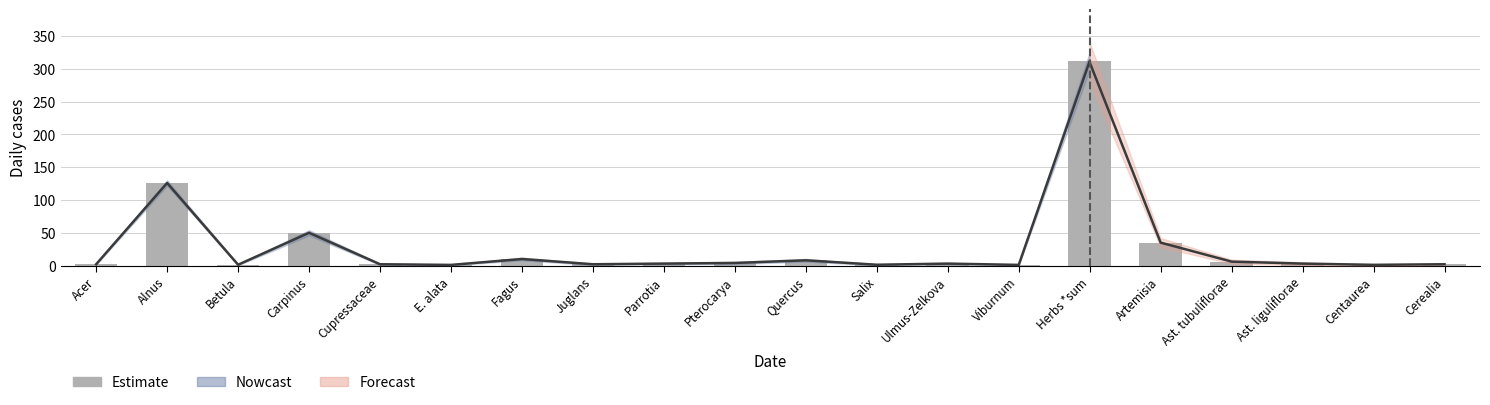

What position from the left is Juglans?

8